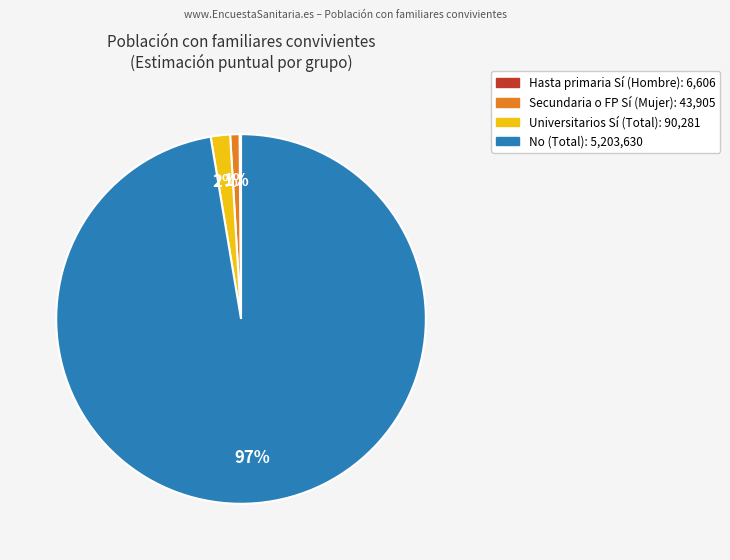

To the nearest percent, what is the average slice percentage?

25%